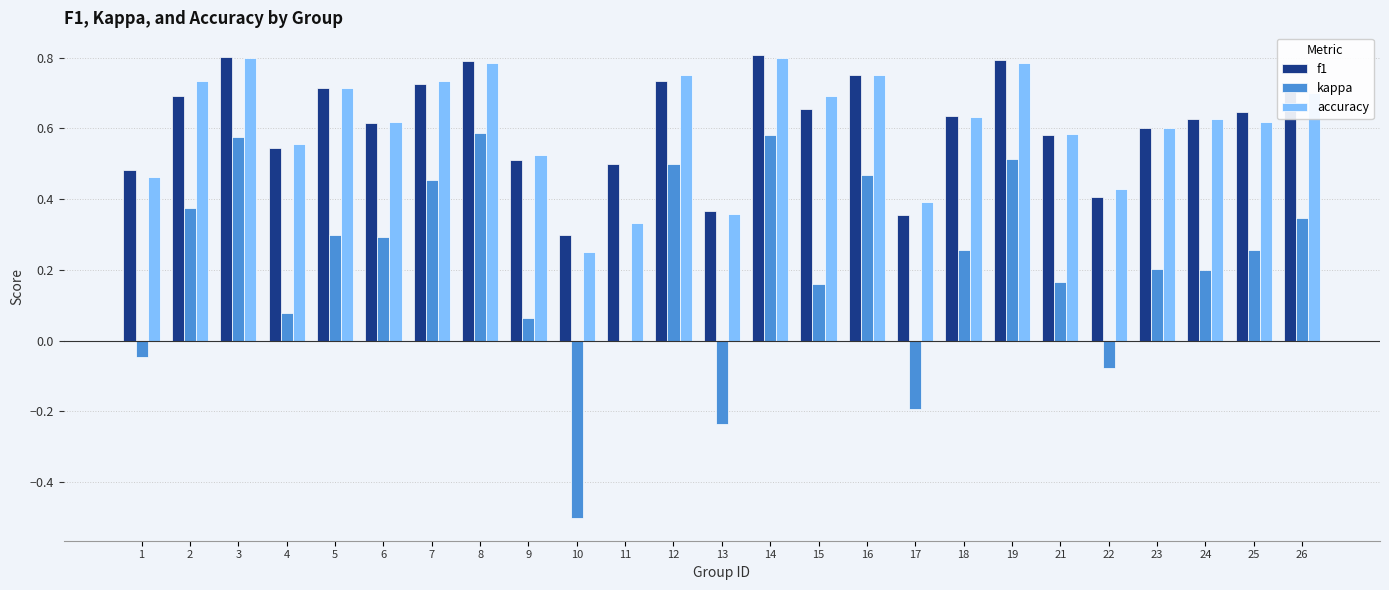

Which series has the largest range (max minus min)?

kappa